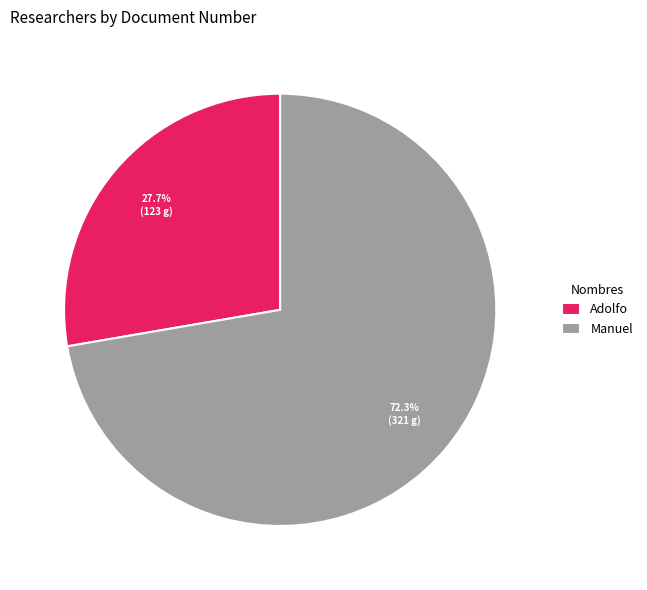

Which slice represents more than half of the pie?

Manuel